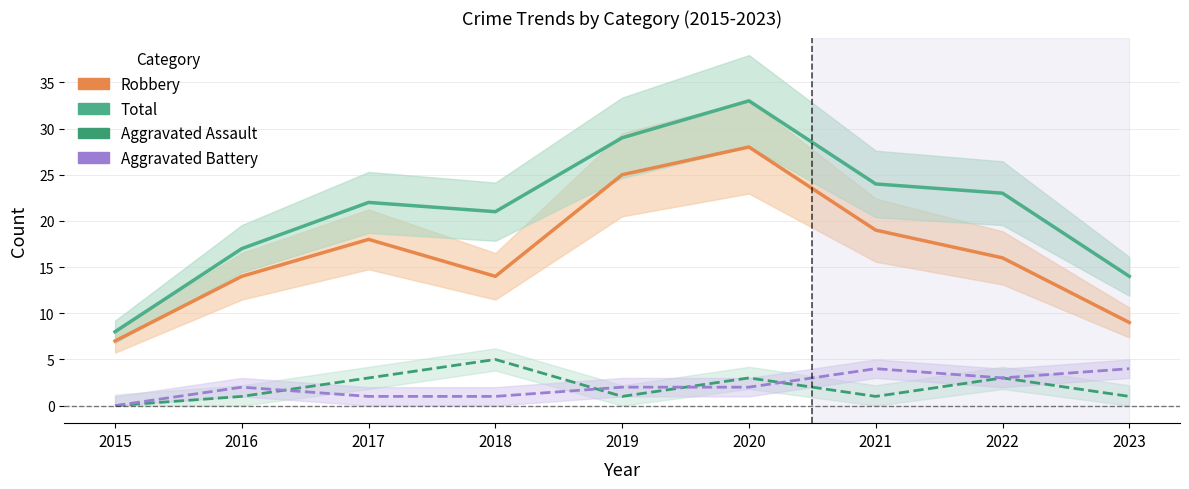

True or false: Aggravated Assault and Robbery cross at least once.

False